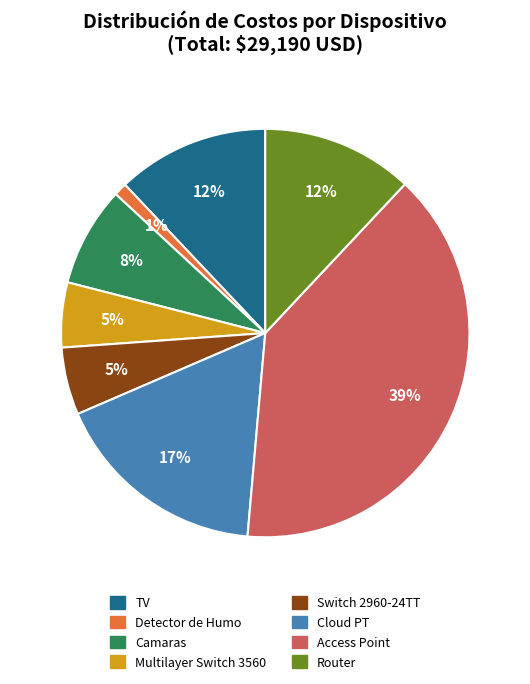

Does Router account for over 50% of the chart?

No